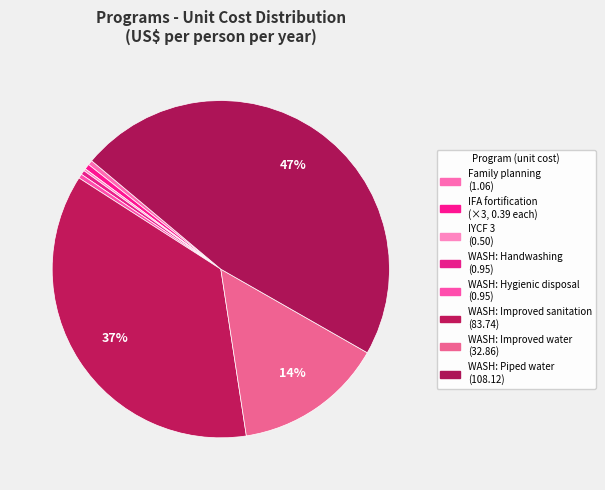

Is there any slice that represents more than half of the pie?

No